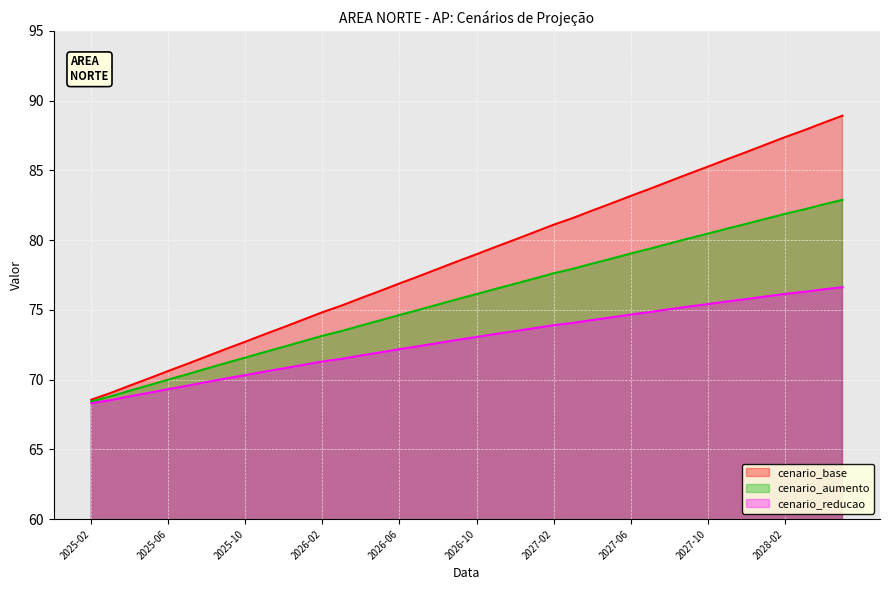

Reading right to left, extract all data points from this chart.

cenario_base: 88.9	88.4	87.9	87.4	86.8	86.3	85.8	85.3	84.7	84.2	83.7	83.2	82.6	82.1	81.6	81.1	80.6	80.0	79.5	79.0	78.5	77.9	77.4	76.9	76.4	75.8	75.3	74.8	74.3	73.8	73.2	72.7	72.2	71.7	71.1	70.6	70.1	69.6	69.0	68.6
cenario_aumento: 82.9	82.6	82.2	81.9	81.5	81.2	80.8	80.5	80.1	79.7	79.4	79.0	78.7	78.3	77.9	77.6	77.2	76.9	76.5	76.1	75.8	75.4	75.0	74.6	74.2	73.9	73.5	73.1	72.7	72.4	72.0	71.6	71.2	70.8	70.4	70.0	69.6	69.2	68.8	68.4
cenario_reducao: 76.6	76.5	76.3	76.1	76.0	75.8	75.6	75.4	75.2	75.0	74.8	74.7	74.5	74.3	74.1	73.9	73.7	73.5	73.3	73.1	72.8	72.6	72.4	72.2	71.9	71.7	71.5	71.3	71.1	70.8	70.6	70.3	70.1	69.8	69.6	69.3	69.1	68.8	68.5	68.3